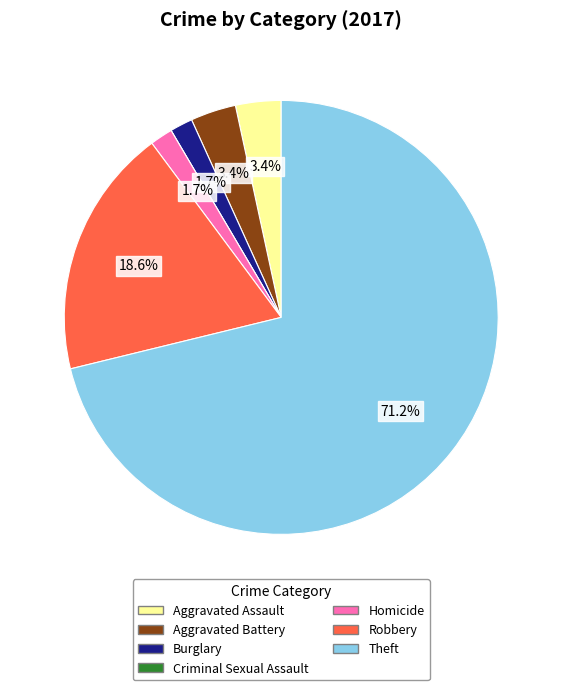

To the nearest percent, what is the difference between the largest and smallest slice percentages?

71%